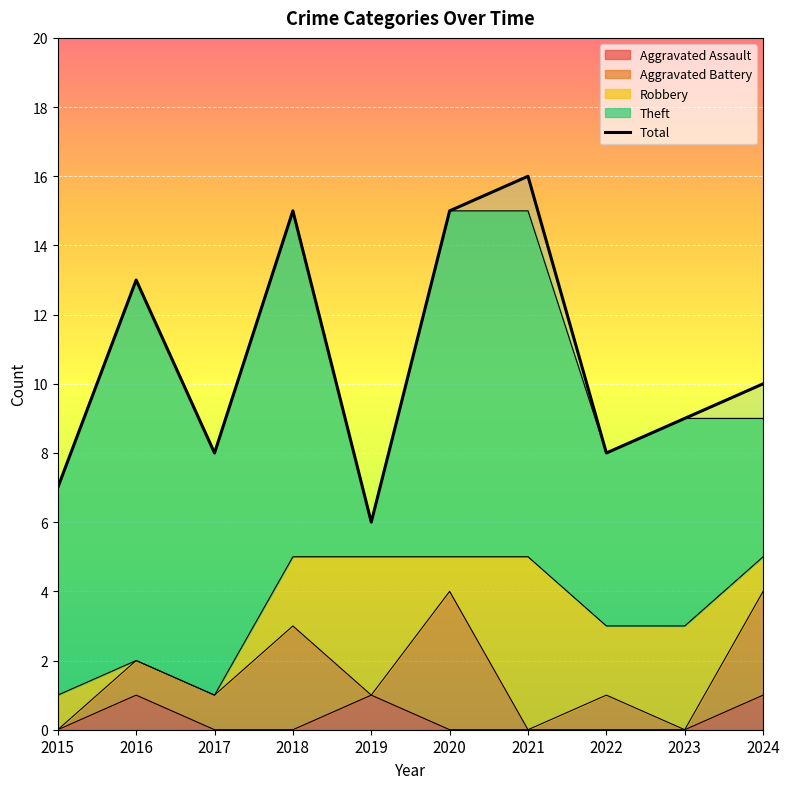

How many distinct data groups are displayed?

1